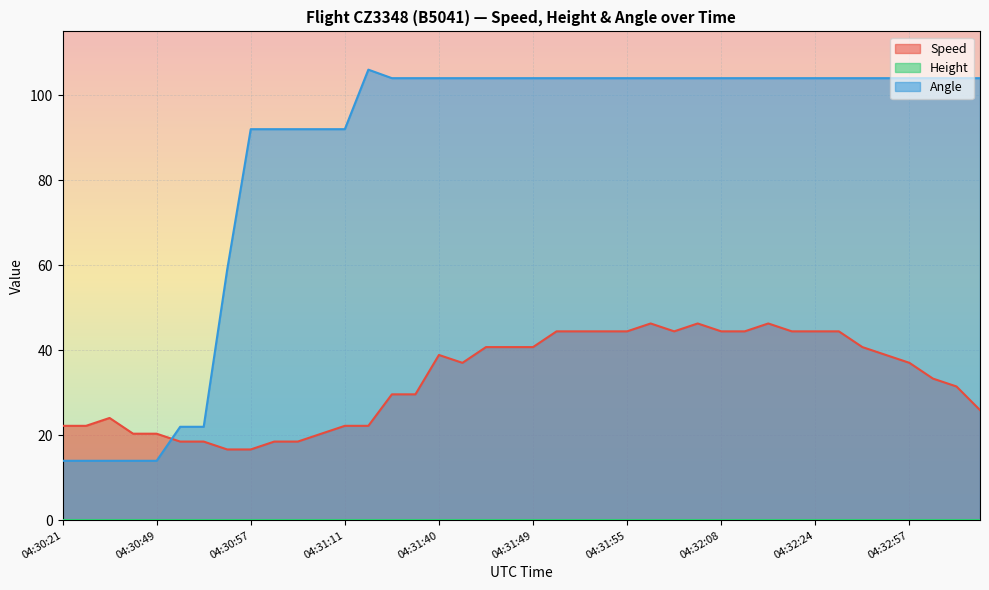

What is the highest value of the Speed series?

46.3